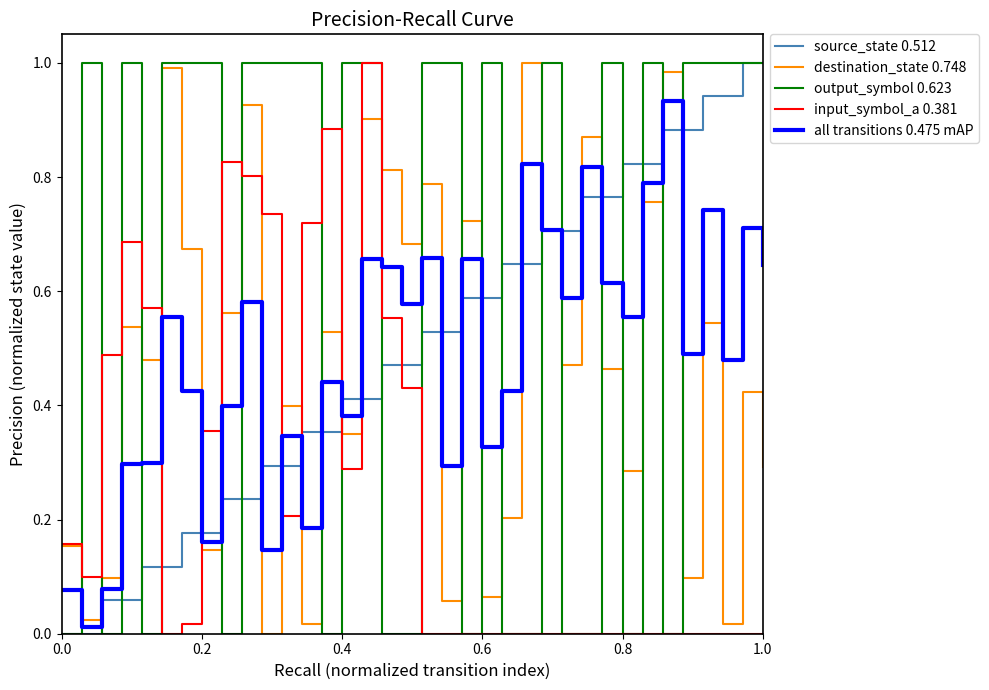

After their last crossing, which series has the higher values: source_state 0.512 or input_symbol_a 0.381?

source_state 0.512